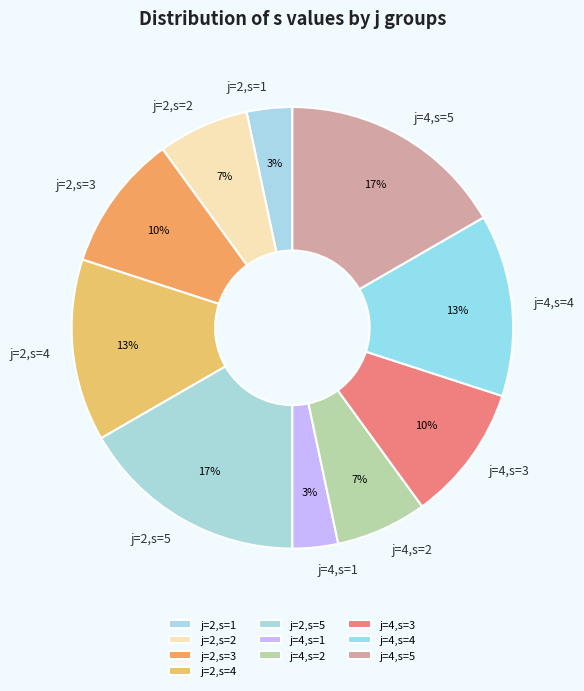

Do j=2,s=5 and j=4,s=1 together represent more than half of the pie?

No